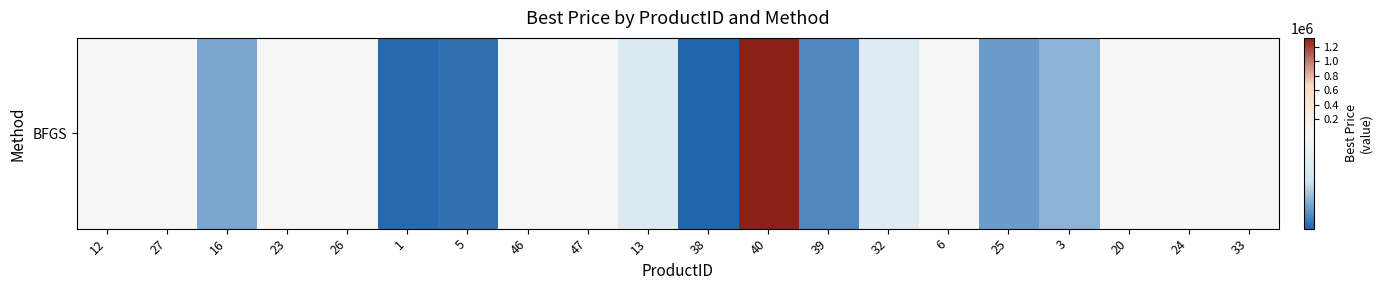

Count the number of values greater than 1945.

10